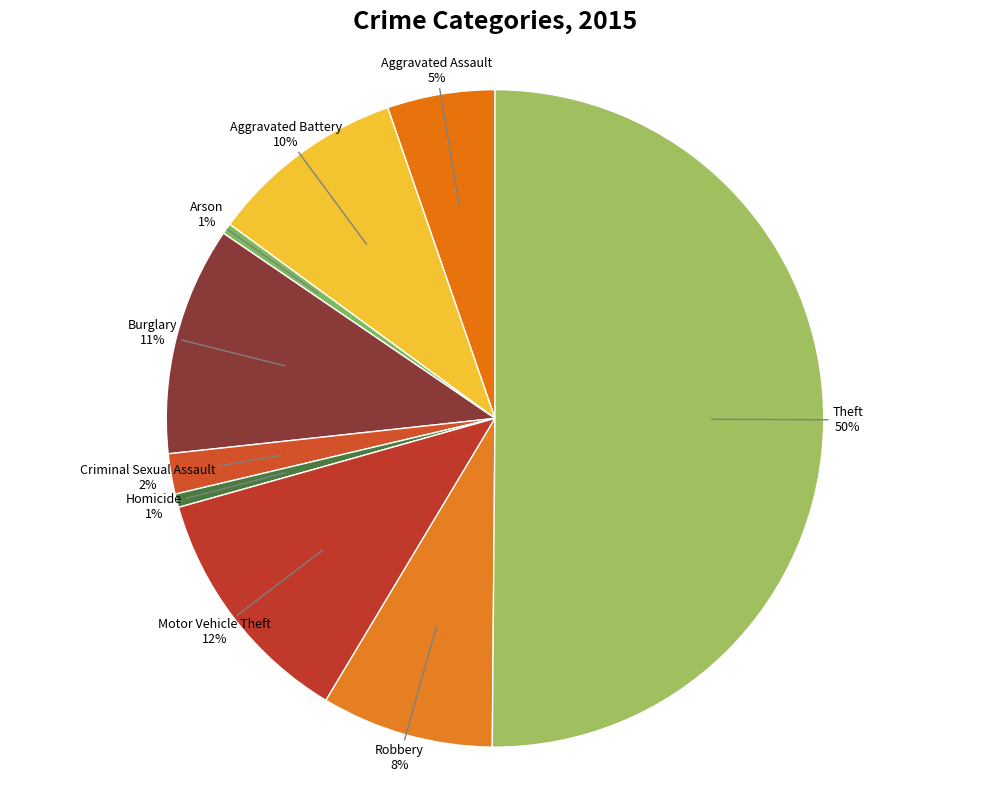

Count the number of slices in the pie.

9